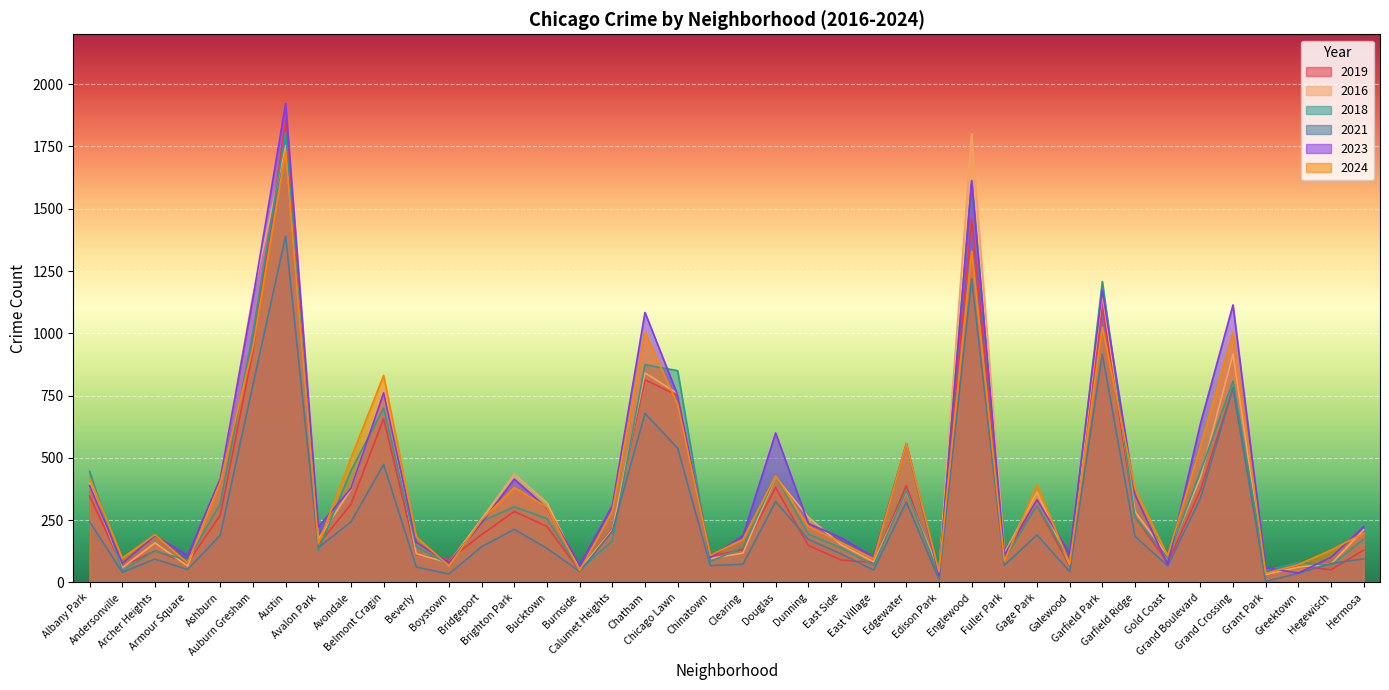

What is the label of the 37th point from the right?

Armour Square